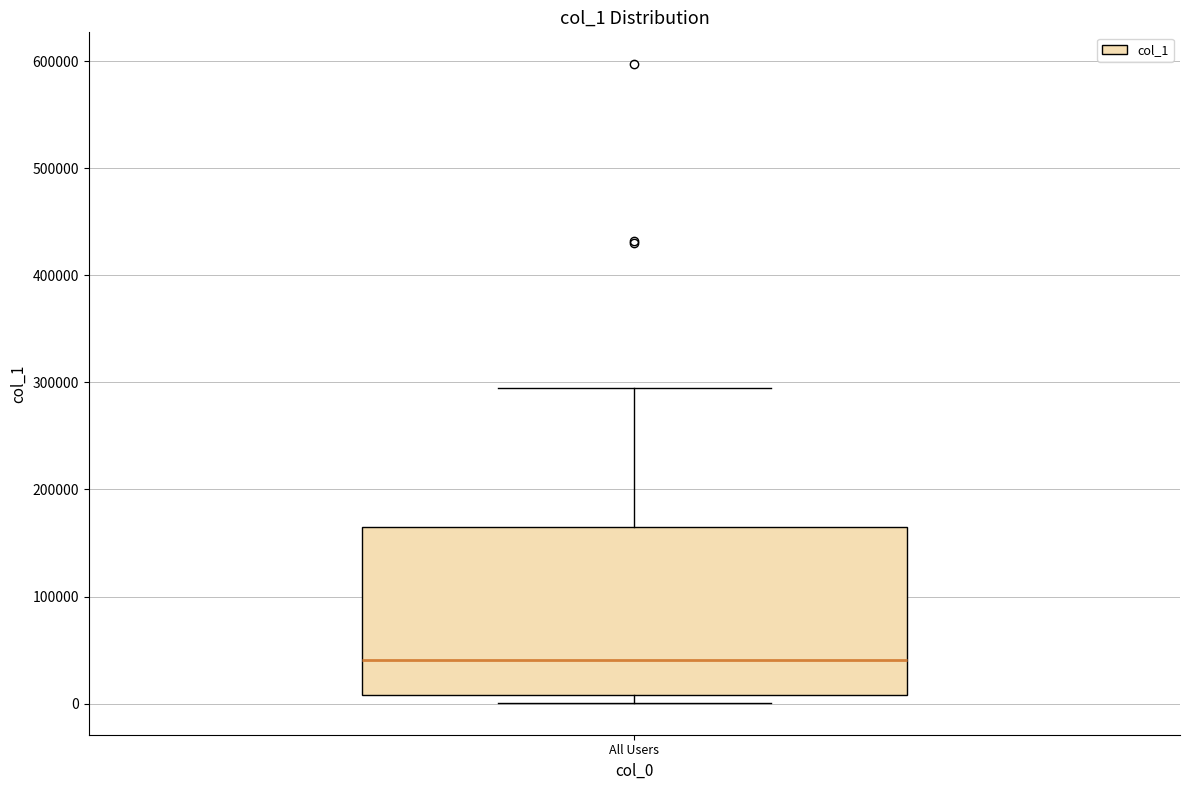

Where is the upper edge of the box for All Users on the y-axis? The values are not printed on the chart, so give them approximately, as read against the axis.

160000